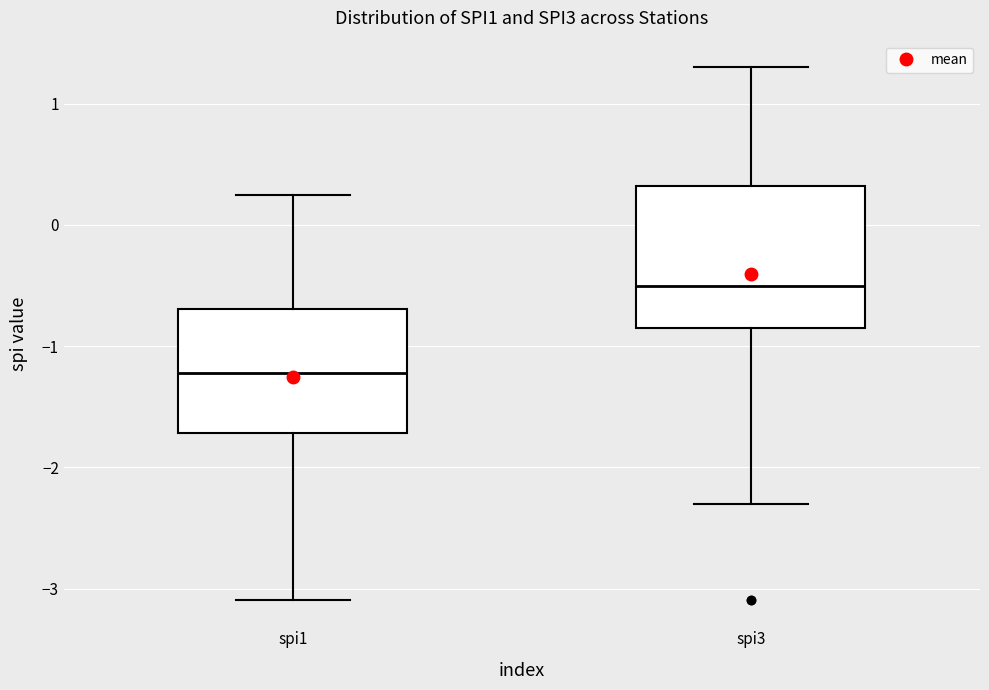

Where is the upper edge of the box for spi3 on the y-axis? The values are not printed on the chart, so give them approximately, as read against the axis.

0.3